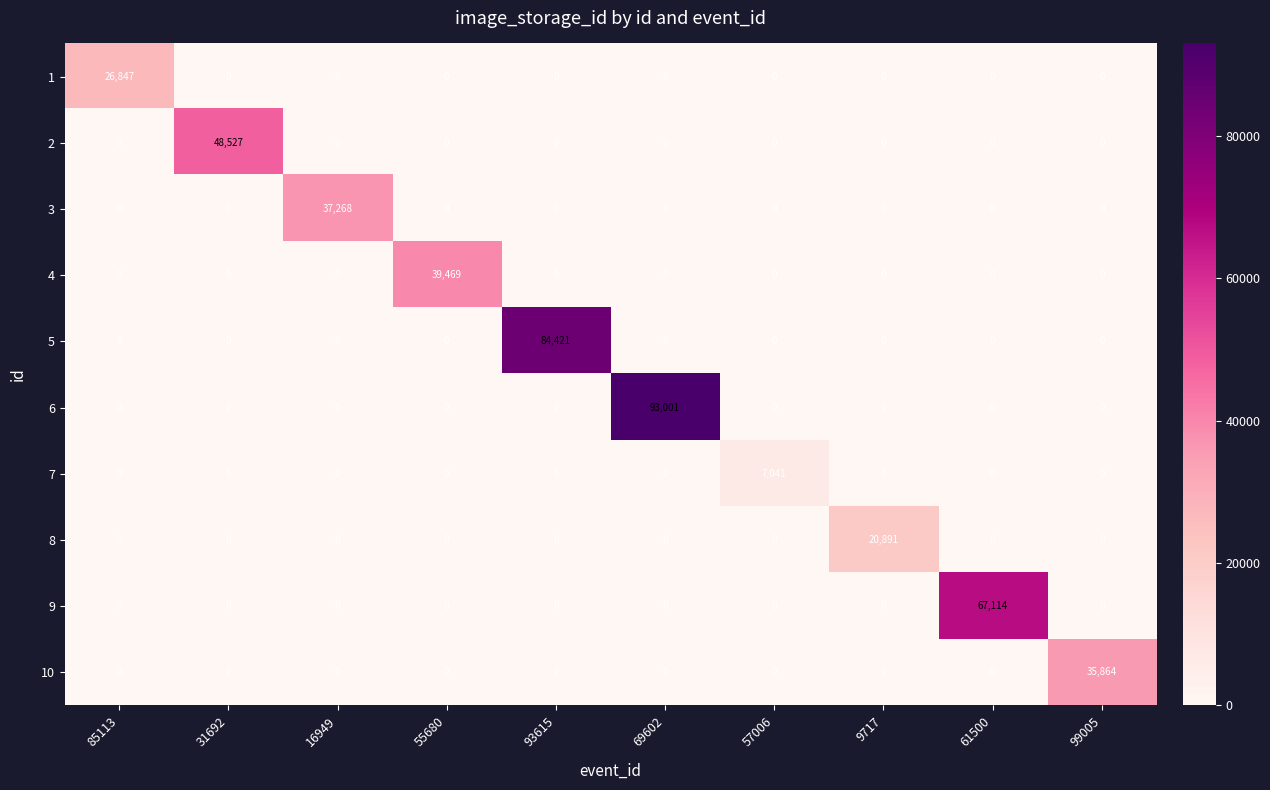

What is the maximum value for 6?

93001